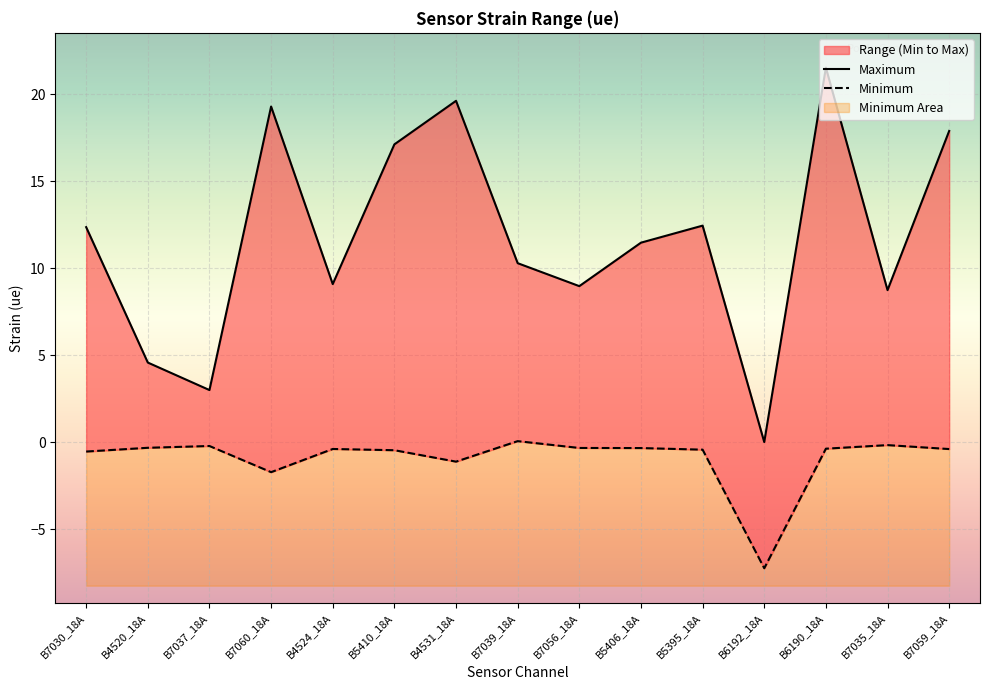

What position from the left is B4524_18A?

5